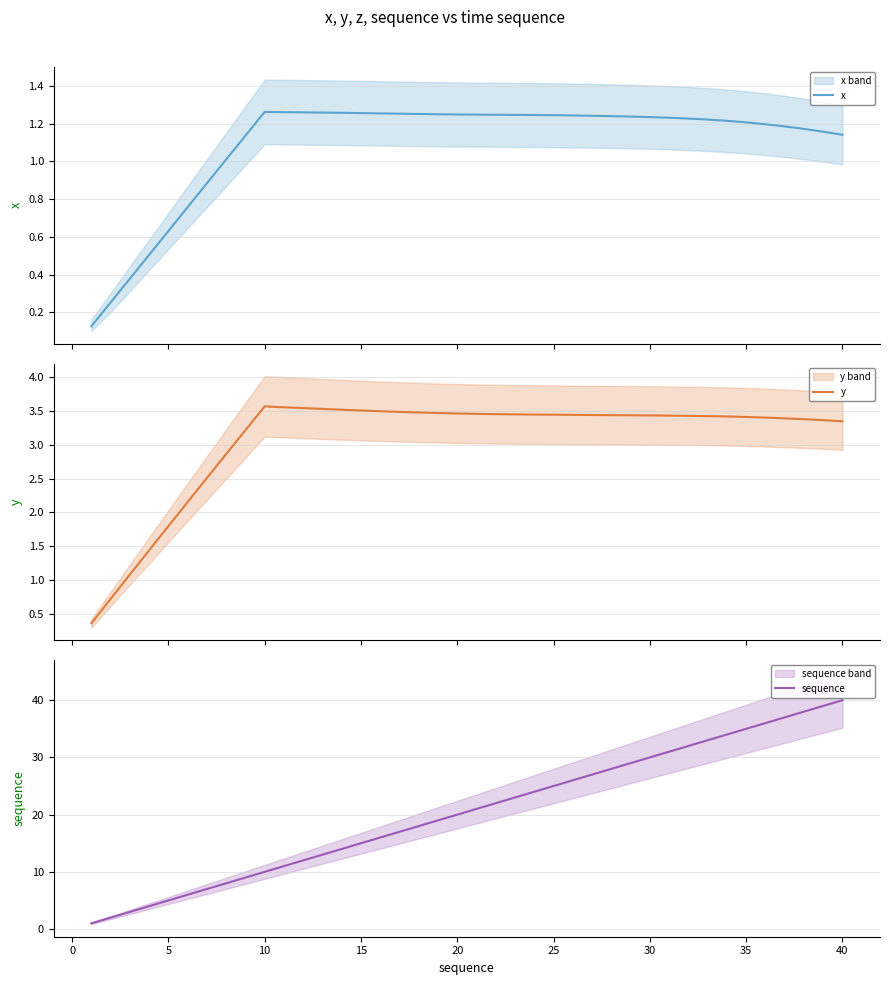

What is the lowest value of the y series?

0.4